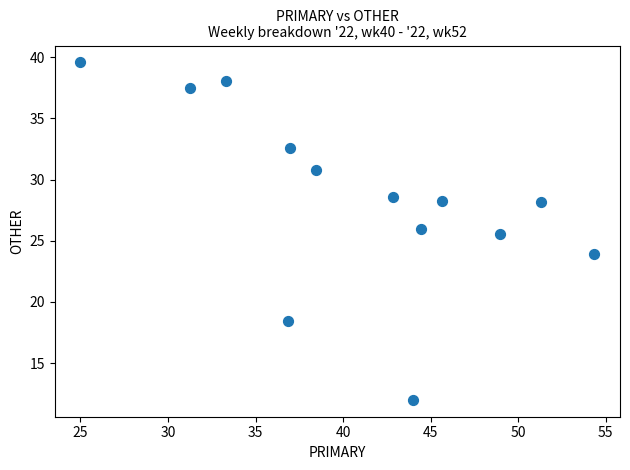

What is the range of X values (max minus min)?

29.3